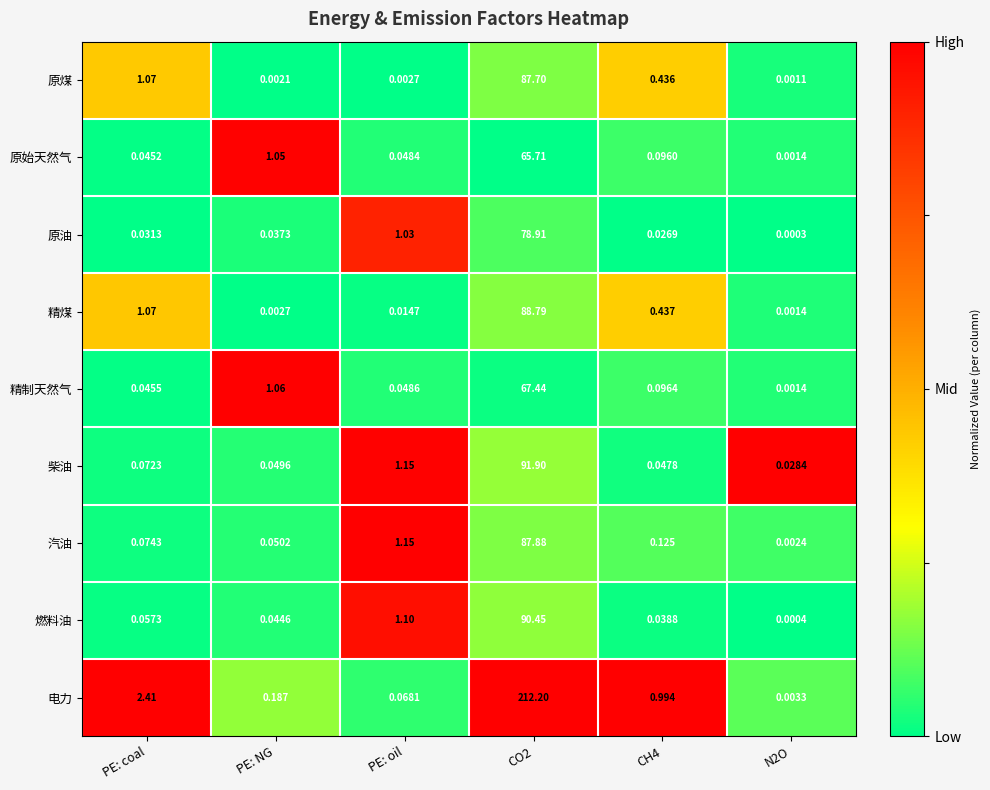

Is the value of 电力 at N2O greater than the value of 精制天然气 at CO2?

No